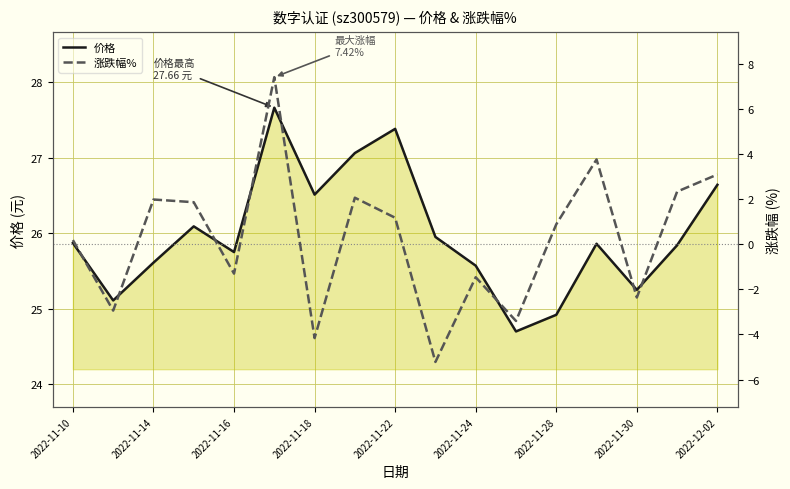

How many values in the 价格 series are below 25?

2